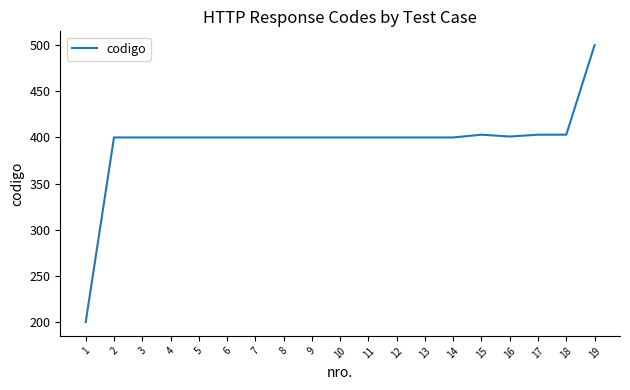

What is the minimum value shown in the chart?

200